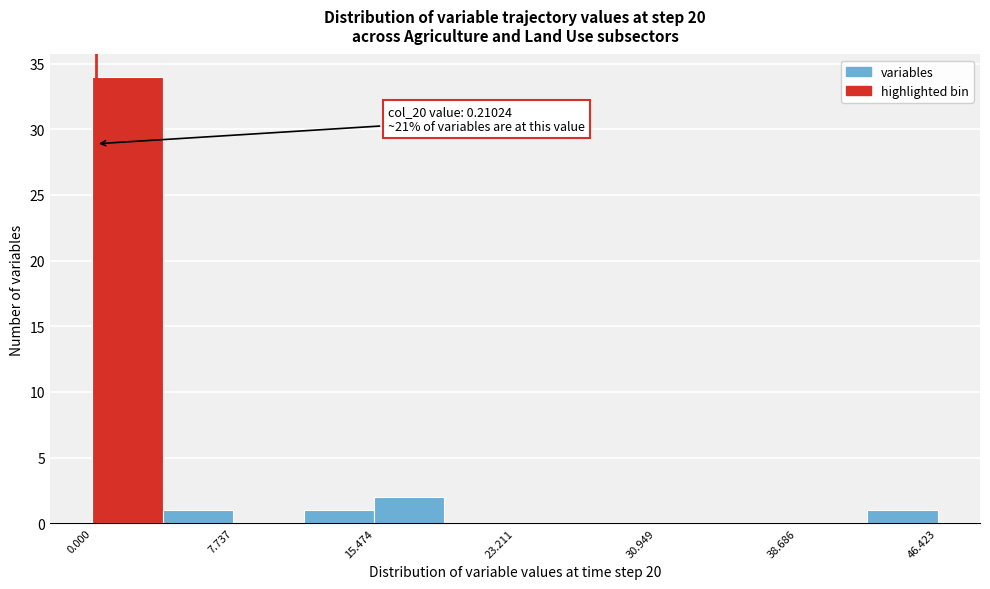

Around what value on the x-axis is the tallest bar? Give the approximate position of its centre, as read against the axis.

2